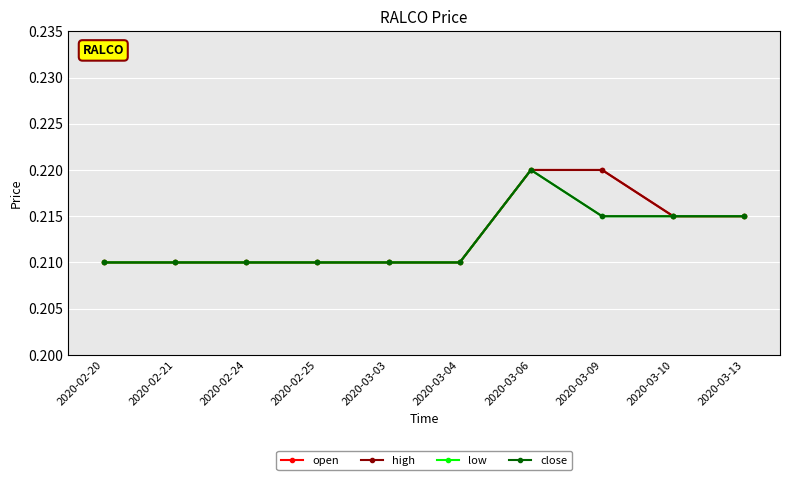

What is the average value of the high series?

0.2